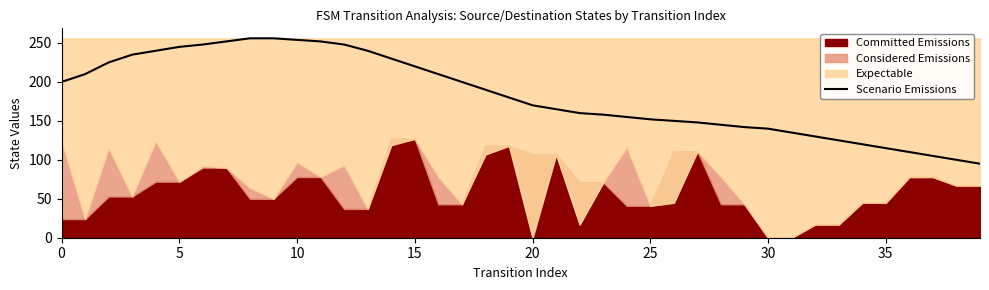

True or false: Scenario Emissions has a value of 254 at 10.

True